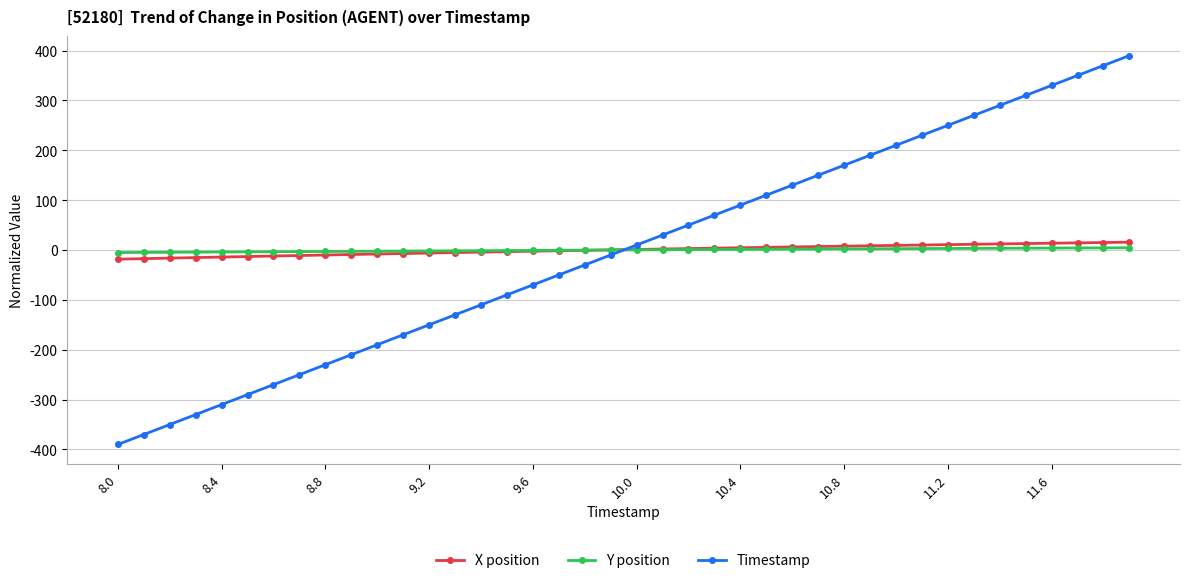

Which series has the widest spread of values?

Timestamp